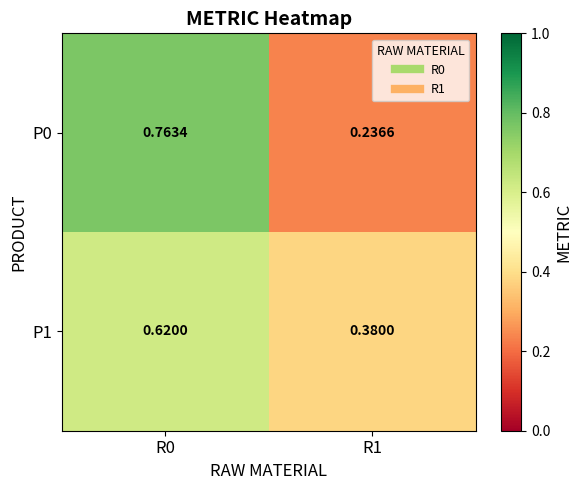

Count the number of categories in the chart.

2